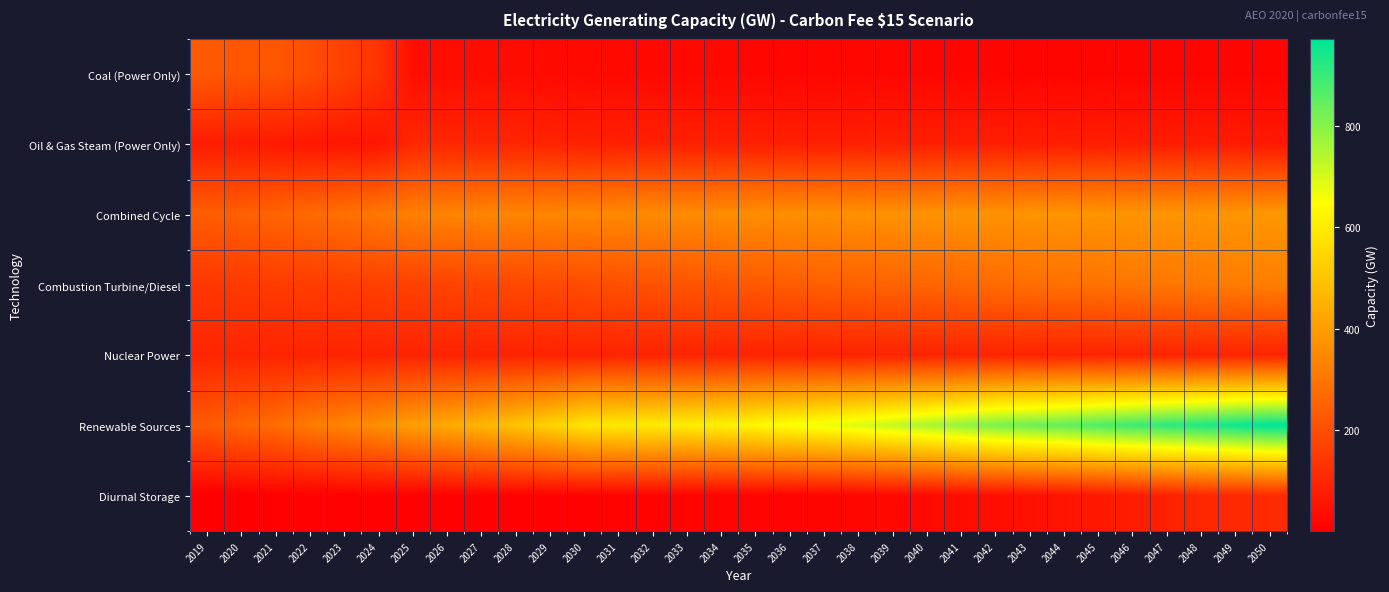

Which has a higher value, 2026 or 2021?

2021